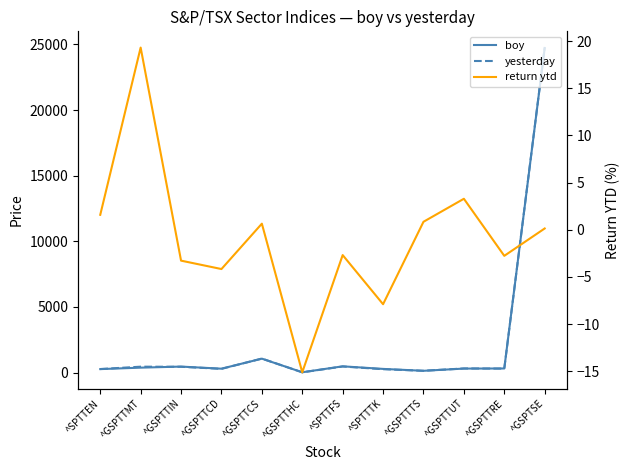

What is the maximum value shown in the chart?

24759.2